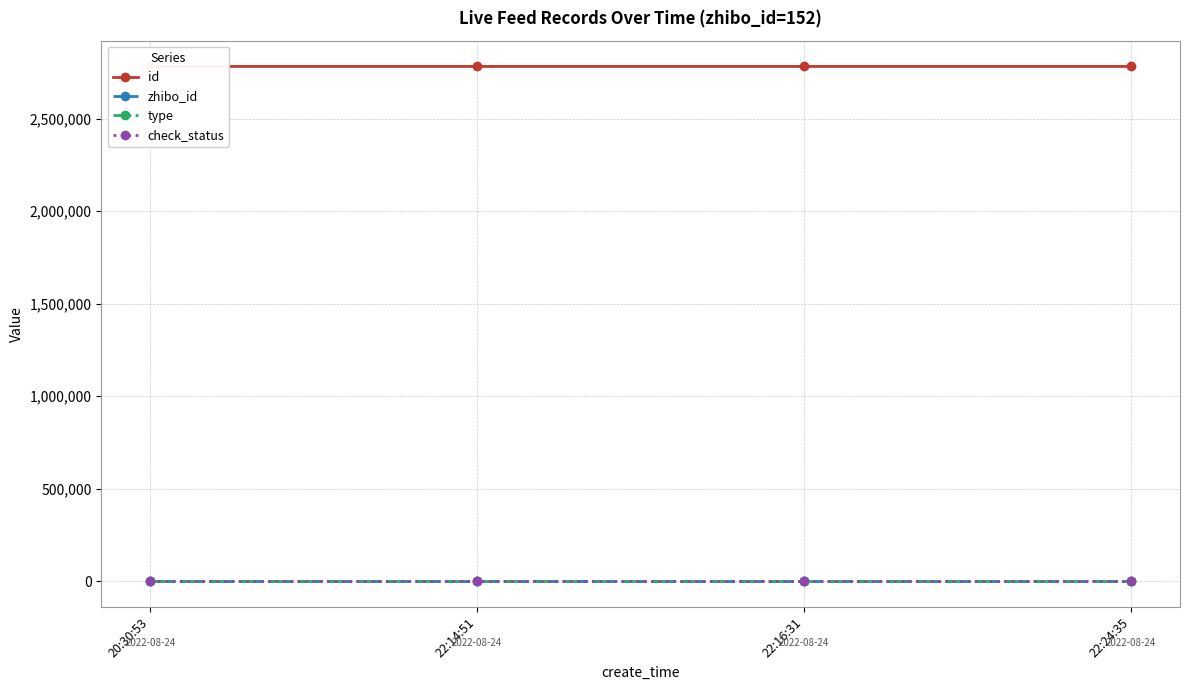

What is the value of the id point at the 4th from the left?

2782131